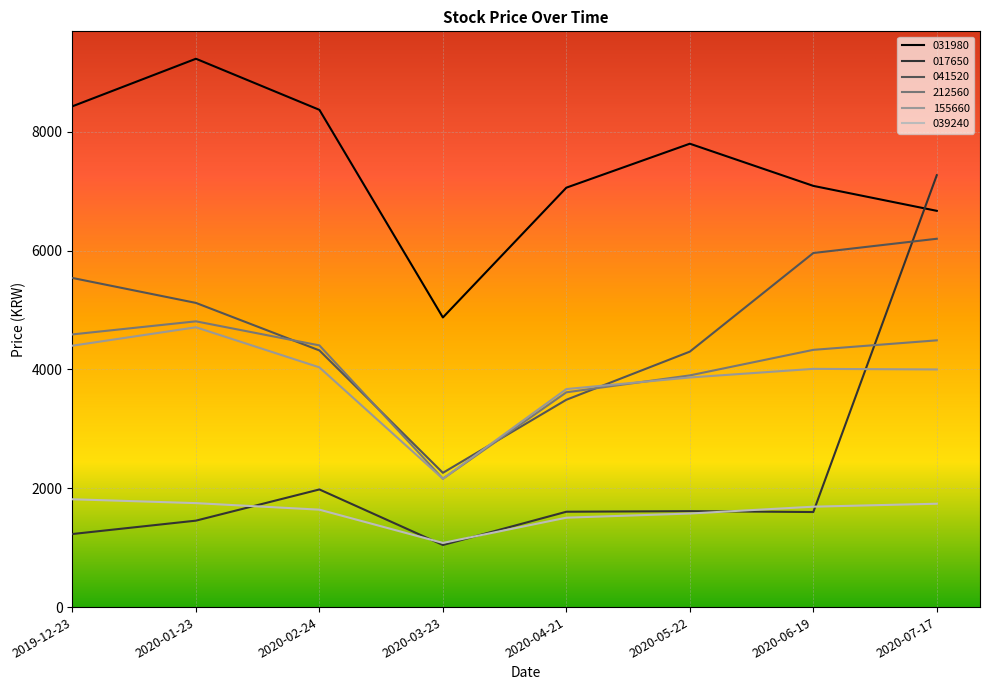

What is the sum of the 031980 values at 2020-05-22 and 2020-06-19?

14890